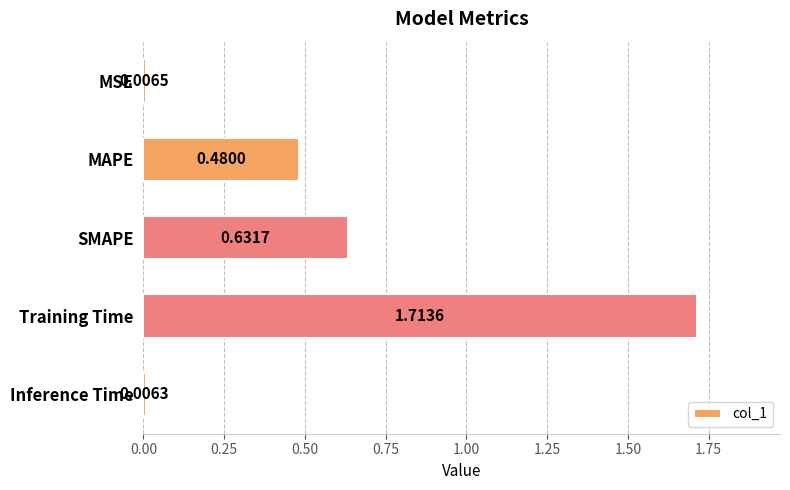

What is the change in value from SMAPE to Training Time?

+1.1